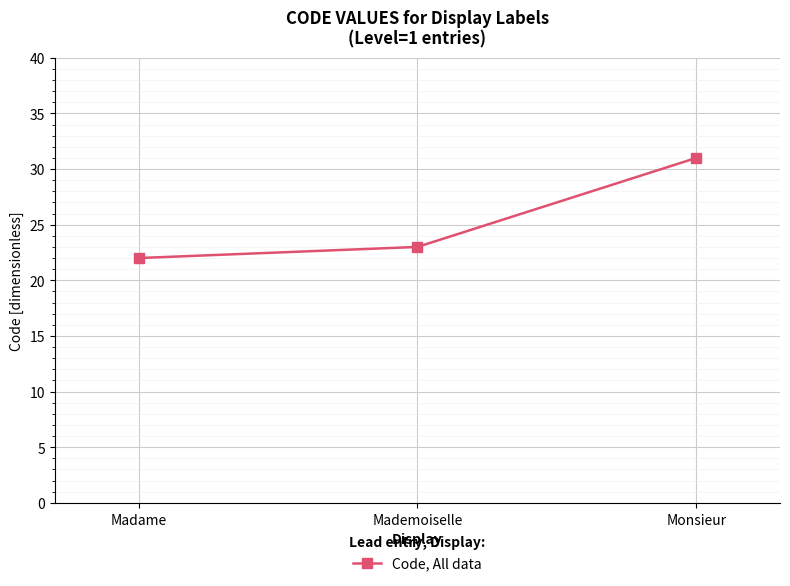

True or false: the data shows 31 at Monsieur.

True